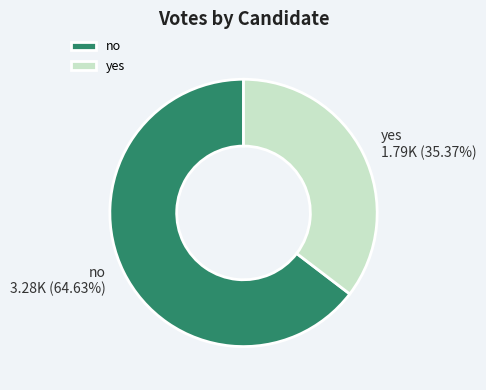

Does yes represent more than half of the total?

No